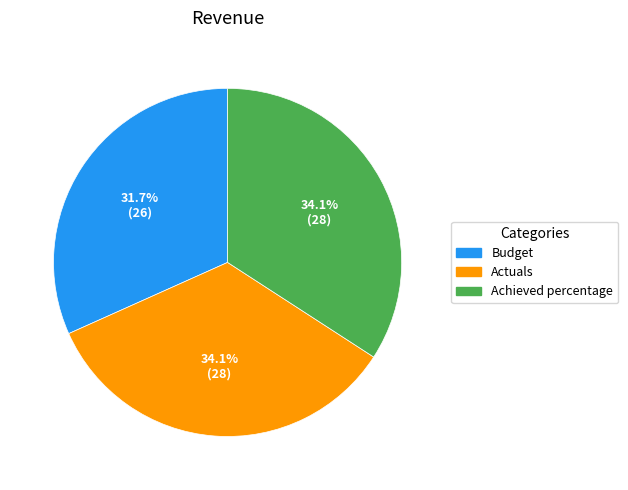

To the nearest percent, what portion does Budget represent?

32%